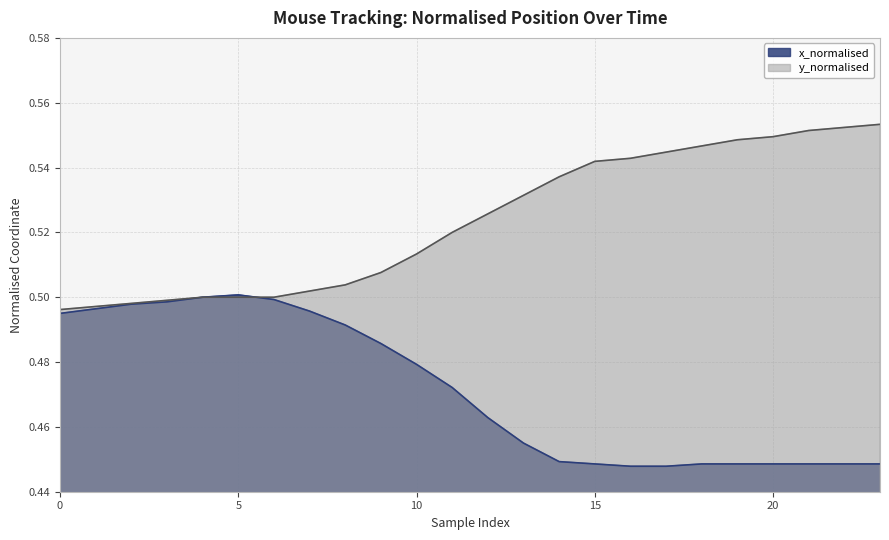

At which category is the sum across all series the highest?

23